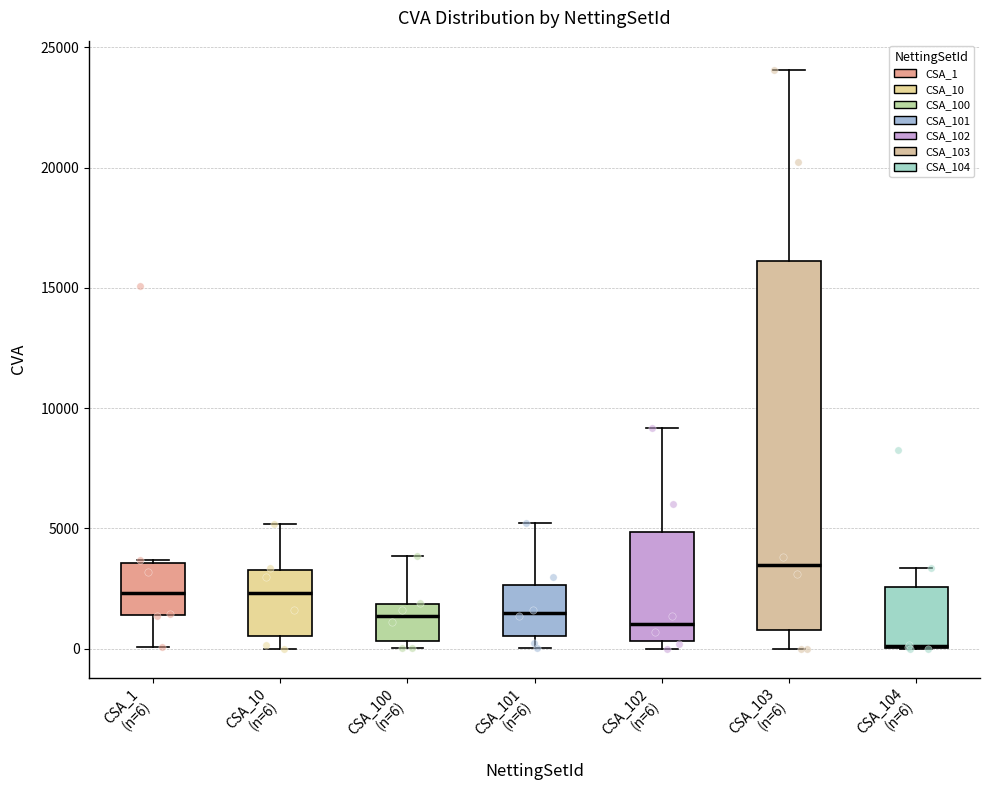

Reading left to right, read every box against the y-axis: the position of its median line, the range the box covers, and the ends of its whiskers. The values are not printed on the chart, so give them approximately, as read against the axis.

CSA_1 (n=6): median 2500, box 1500 to 3500, whiskers 0 to 3500
CSA_10 (n=6): median 2500, box 500 to 3500, whiskers 0 to 5000
CSA_100 (n=6): median 1500, box 500 to 2000, whiskers 0 to 4000
CSA_101 (n=6): median 1500, box 500 to 2500, whiskers 0 to 5000
CSA_102 (n=6): median 1000, box 500 to 5000, whiskers 0 to 9000
CSA_103 (n=6): median 3500, box 1000 to 16000, whiskers 0 to 24000
CSA_104 (n=6): median 0 (drawn on the box's lower edge), box 0 to 2500, whiskers 0 to 3500